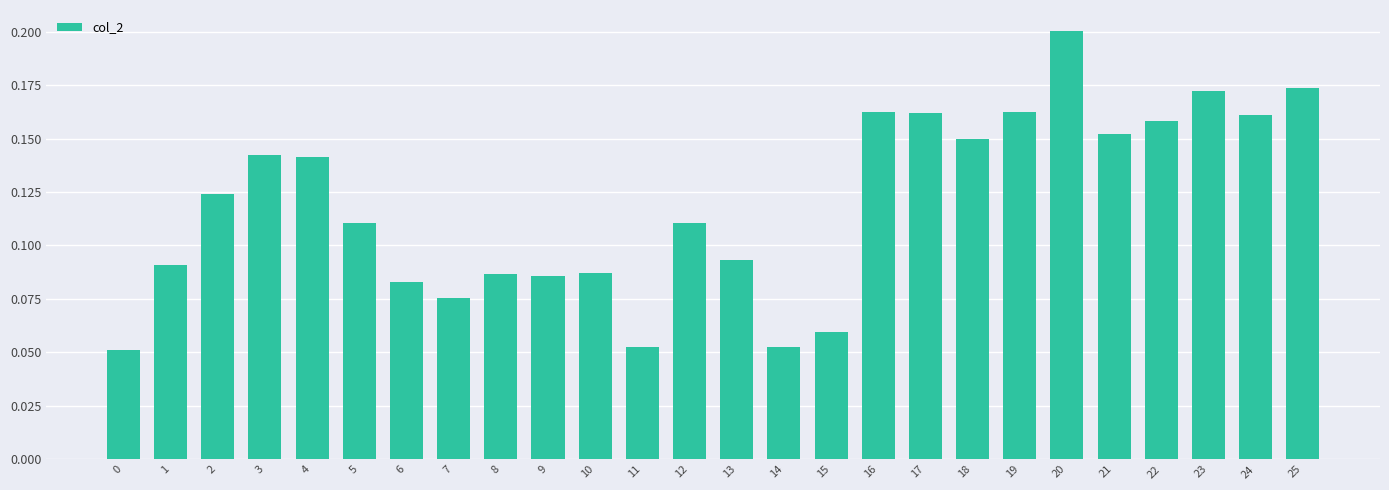

Which label corresponds to the largest value in the chart?

20